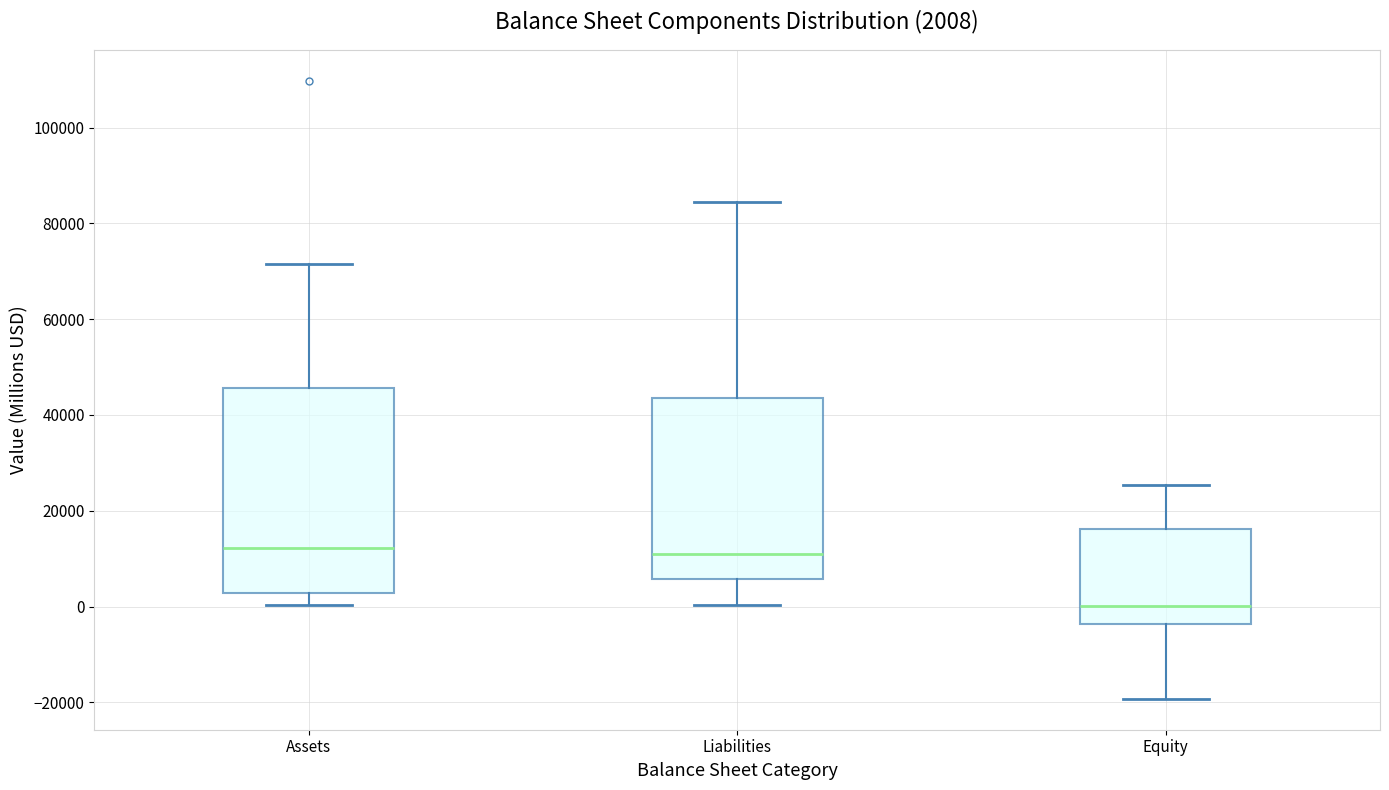

Which box is the tallest, from its lower edge to its upper edge?

Assets